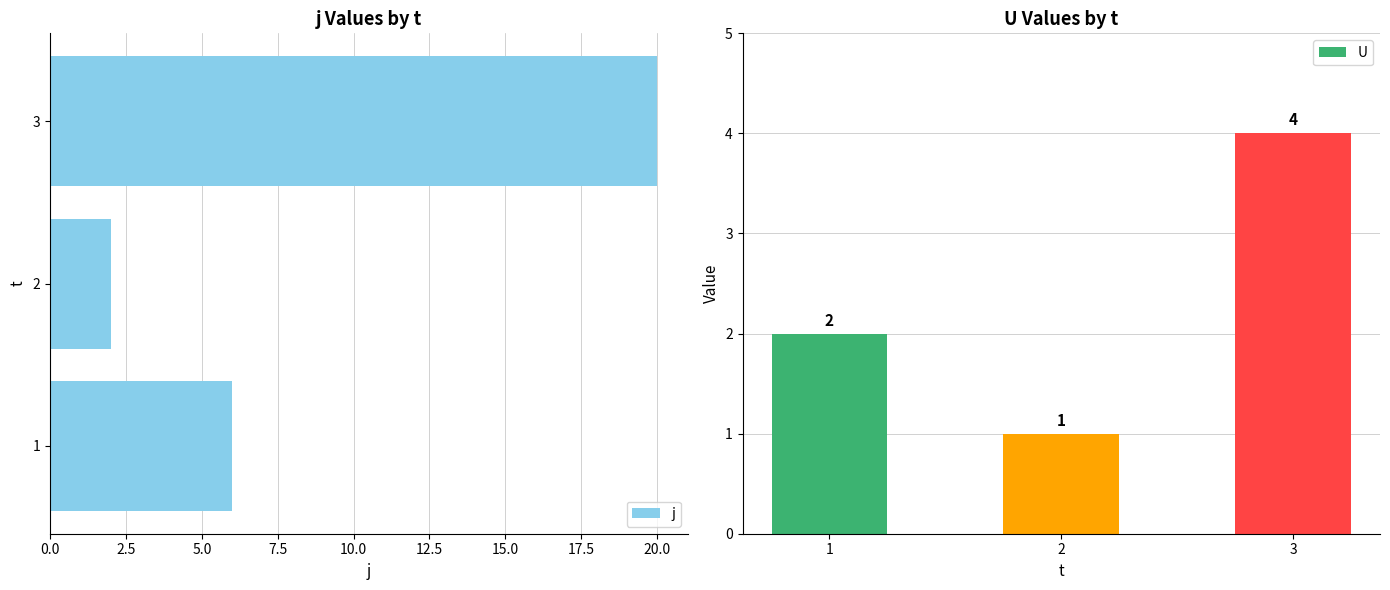

How many groups of bars are there?

3